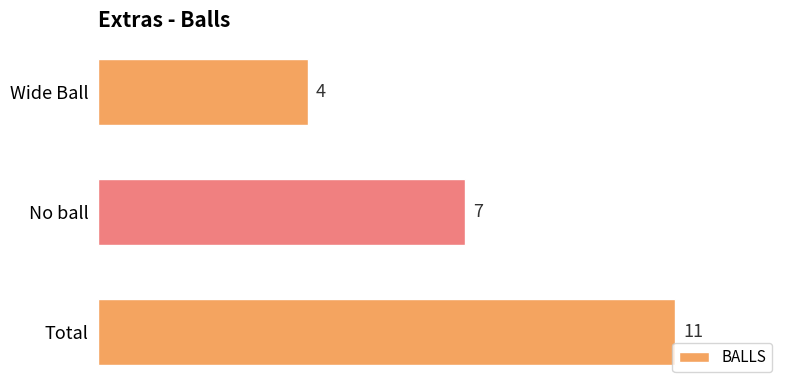

Reading top to bottom, what are all the values shown in this chart?

4	7	11